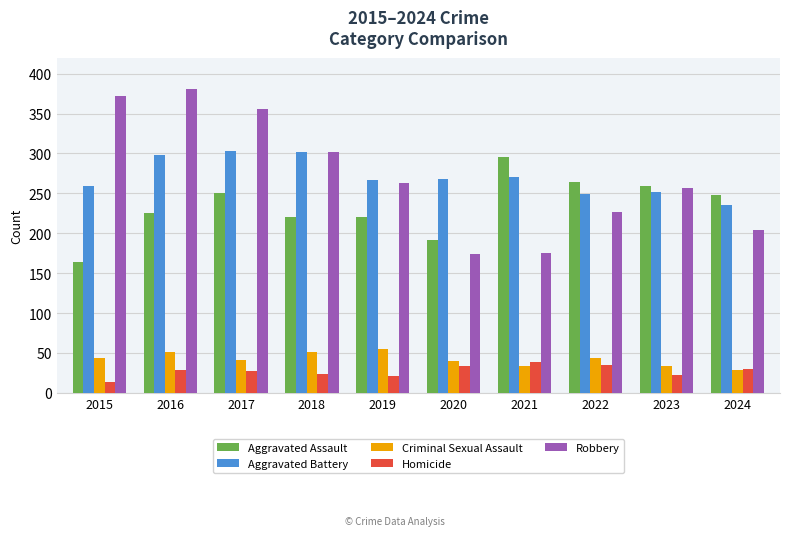

Read the Robbery value at 2019.

263